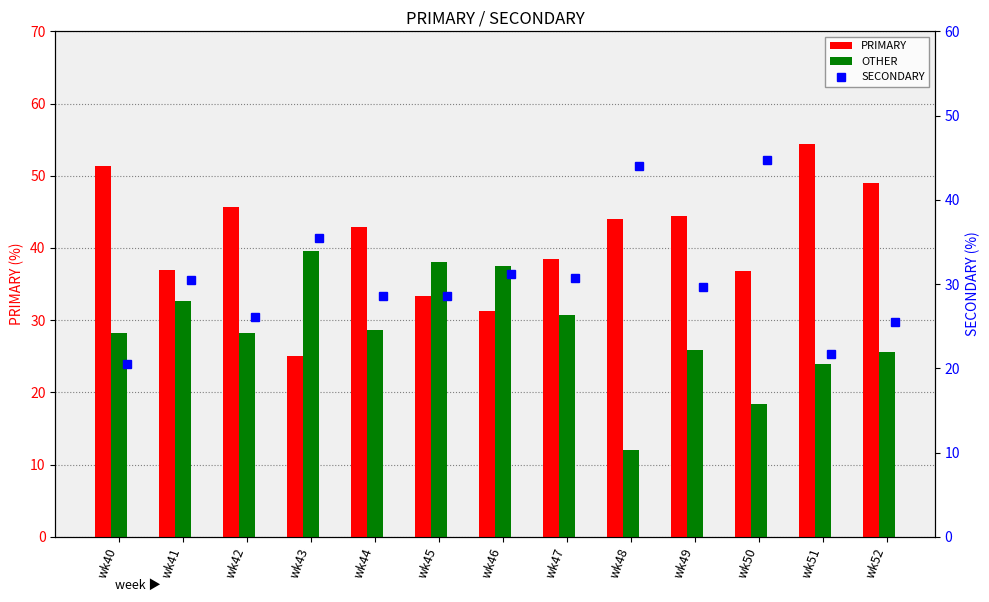

What is the difference between the SECONDARY values at wk48 and wk40?

23.5